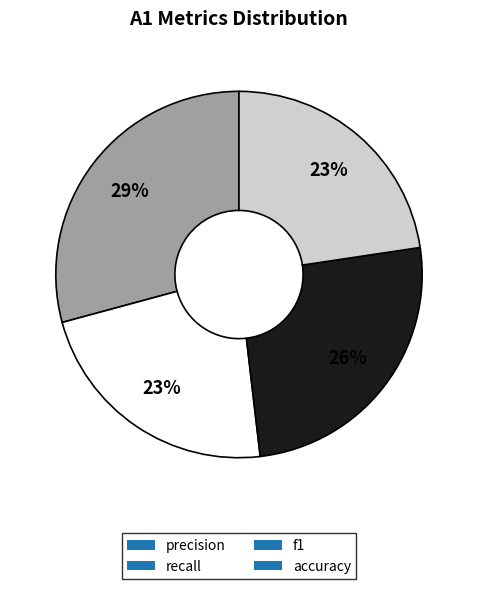

To the nearest percent, what is the average slice percentage?

25%